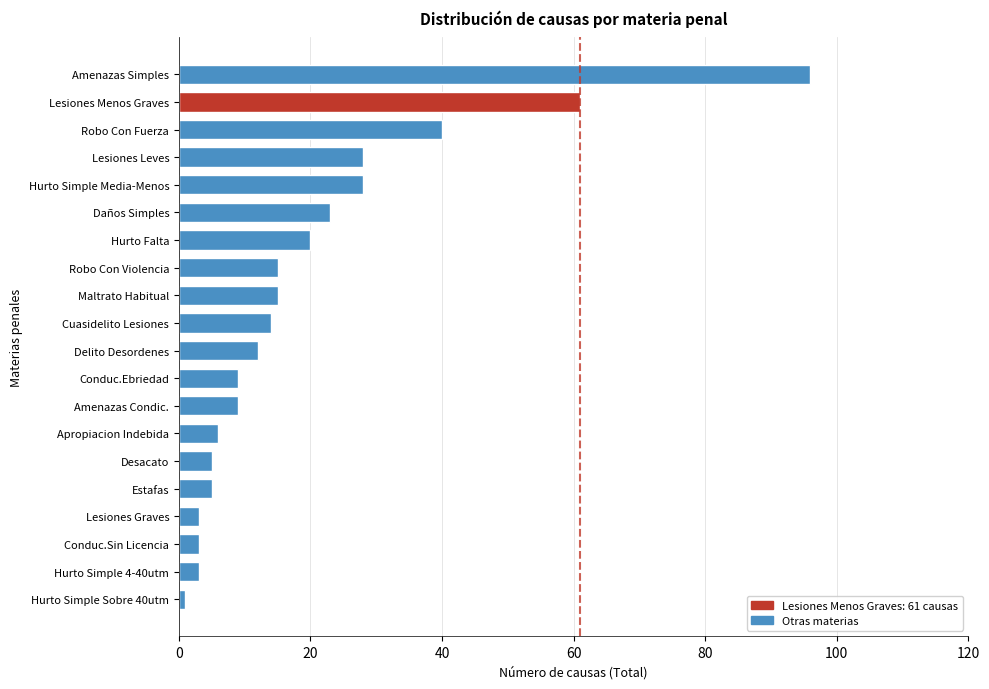

Reading top to bottom, extract all data points from this chart.

96	61	40	28	28	23	20	15	15	14	12	9	9	6	5	5	3	3	3	1